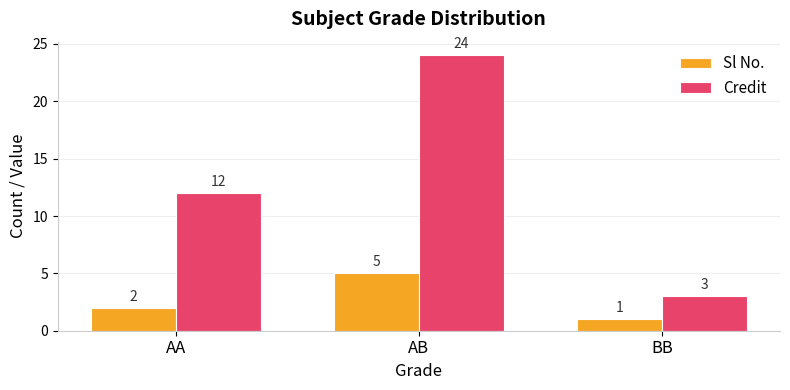

What is the label of the 2nd bar from the right?

AB